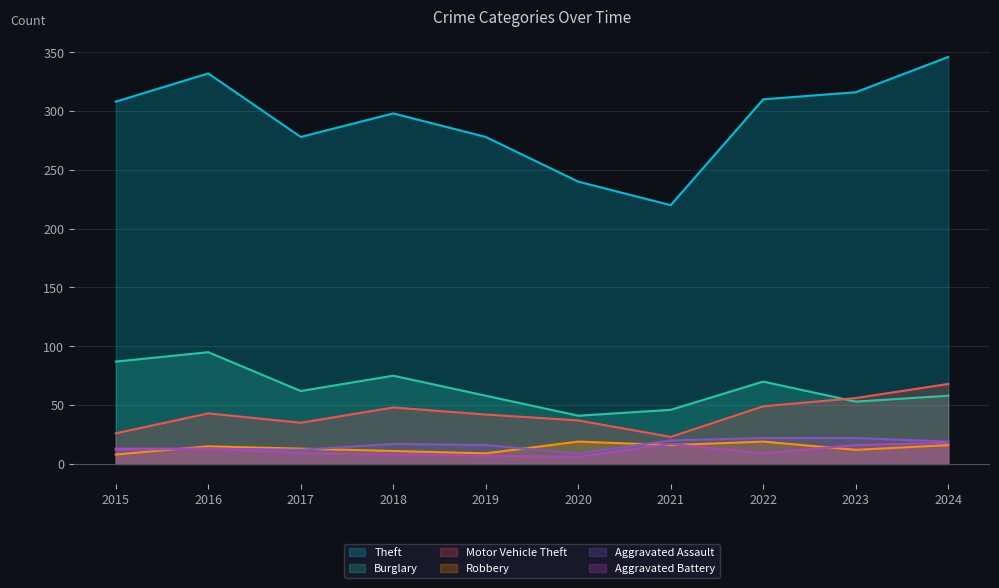

At 2019, list the series in order from largest to smallest.

Theft, Burglary, Motor Vehicle Theft, Aggravated Assault, Robbery, Aggravated Battery